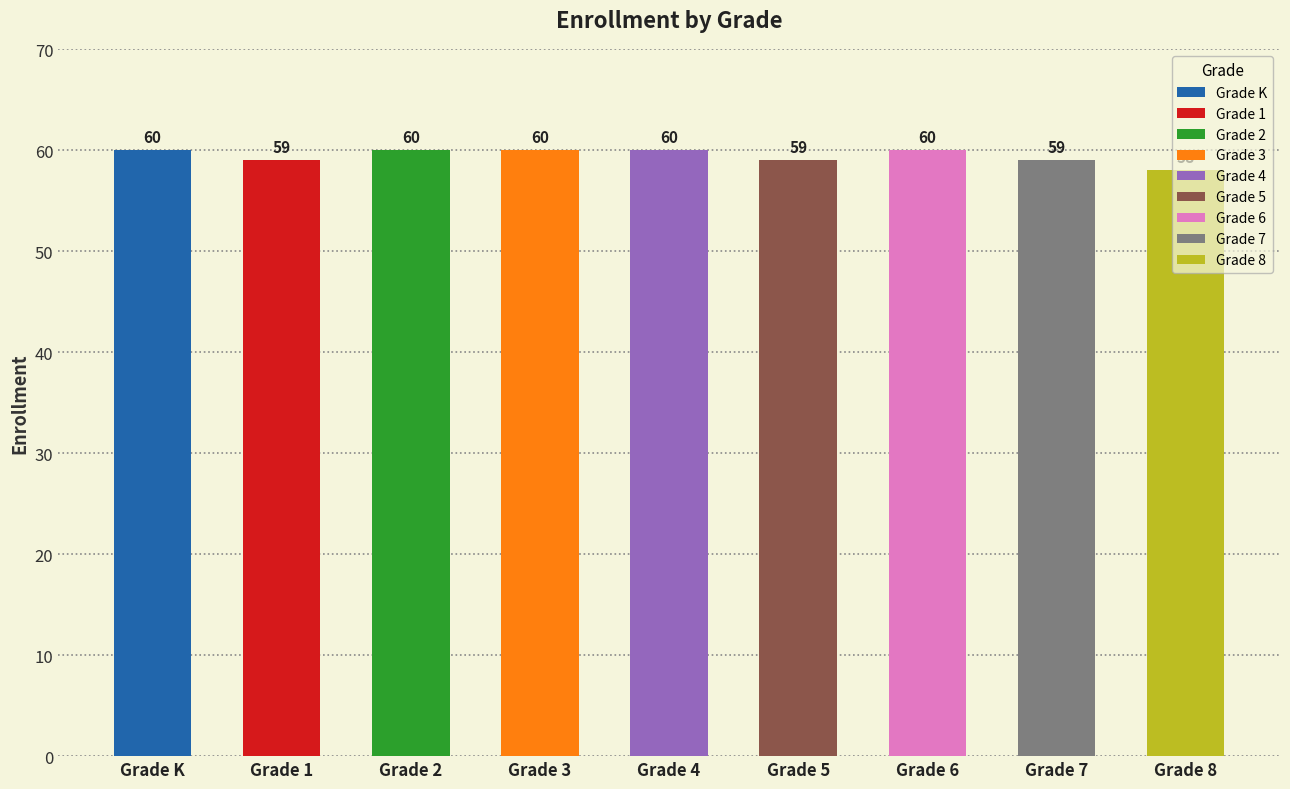

What value does the data have at Grade 3?

60